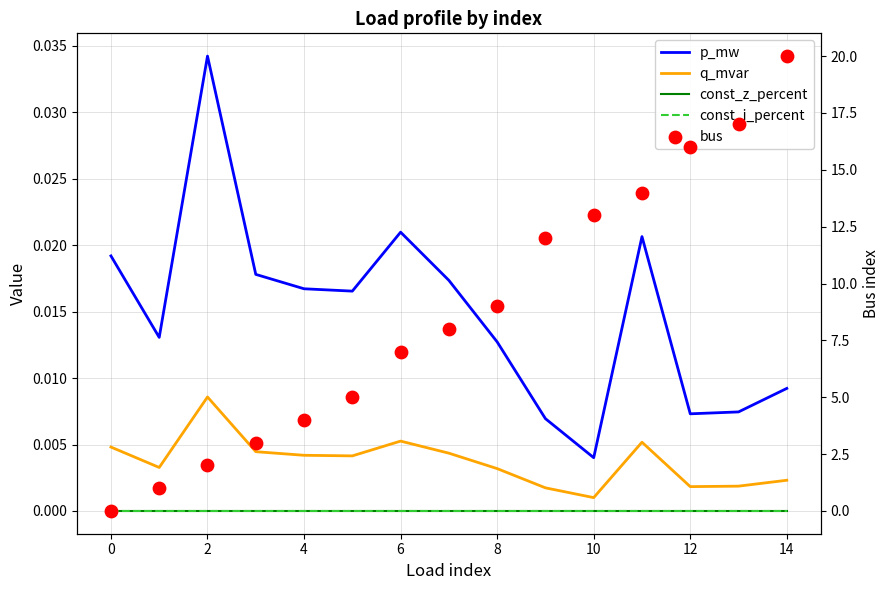

Is the value of const_z_percent at 8 greater than the value of bus at 2?

No